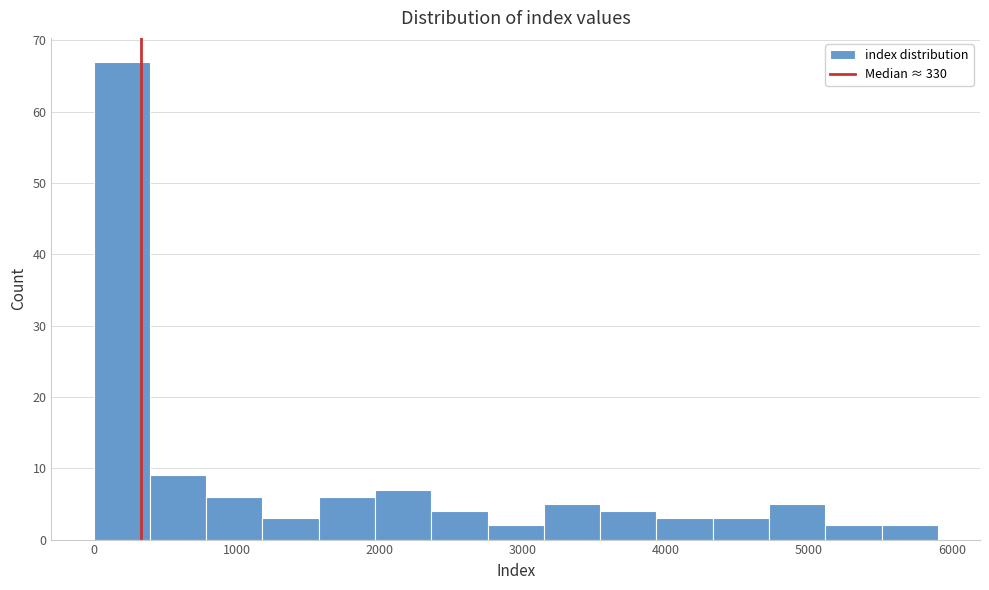

Read against the x-axis, roughly where is the centre of the tallest bar?

200